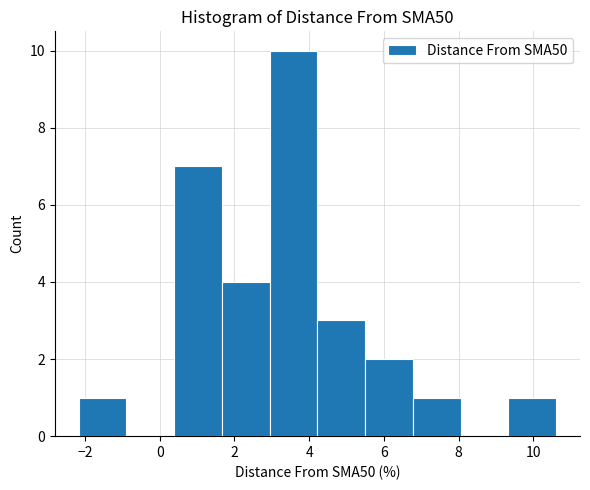

Reading left to right, transcribe this chart: for each bar, give the range it covers on the x-axis and its height. Neither the bar edges nor the heights are printed on the chart, so give them approximately, as read against the axes.

-2.2 to -0.8: 1
-0.8 to 0.4: 0
0.4 to 1.6: 7
1.6 to 3.0: 4
3.0 to 4.2: 10
4.2 to 5.4: 3
5.4 to 6.8: 2
6.8 to 8.0: 1
8.0 to 9.4: 0
9.4 to 10.6: 1